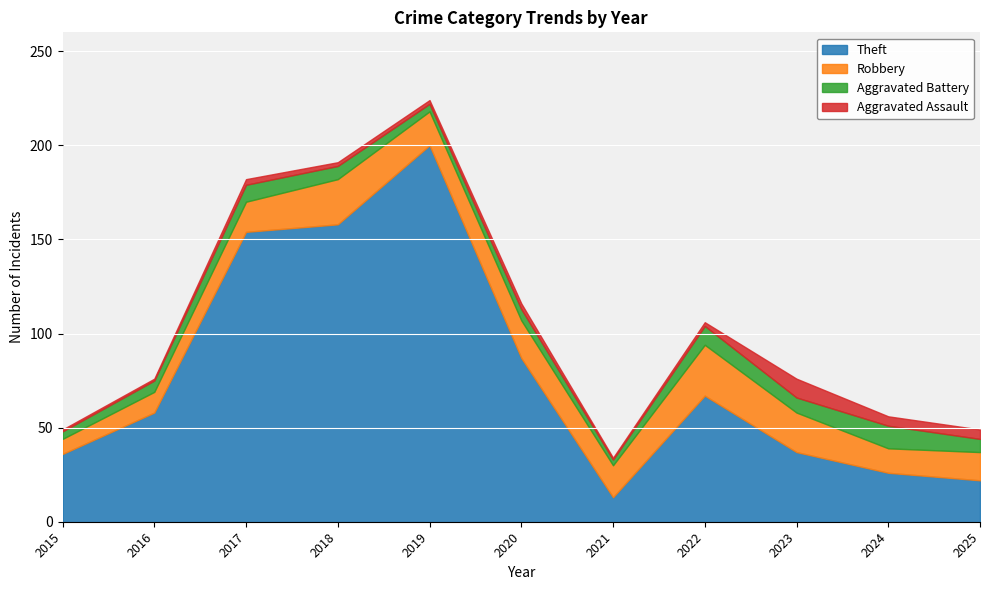

The Robbery series shows 15 at 2025. True or false?

True